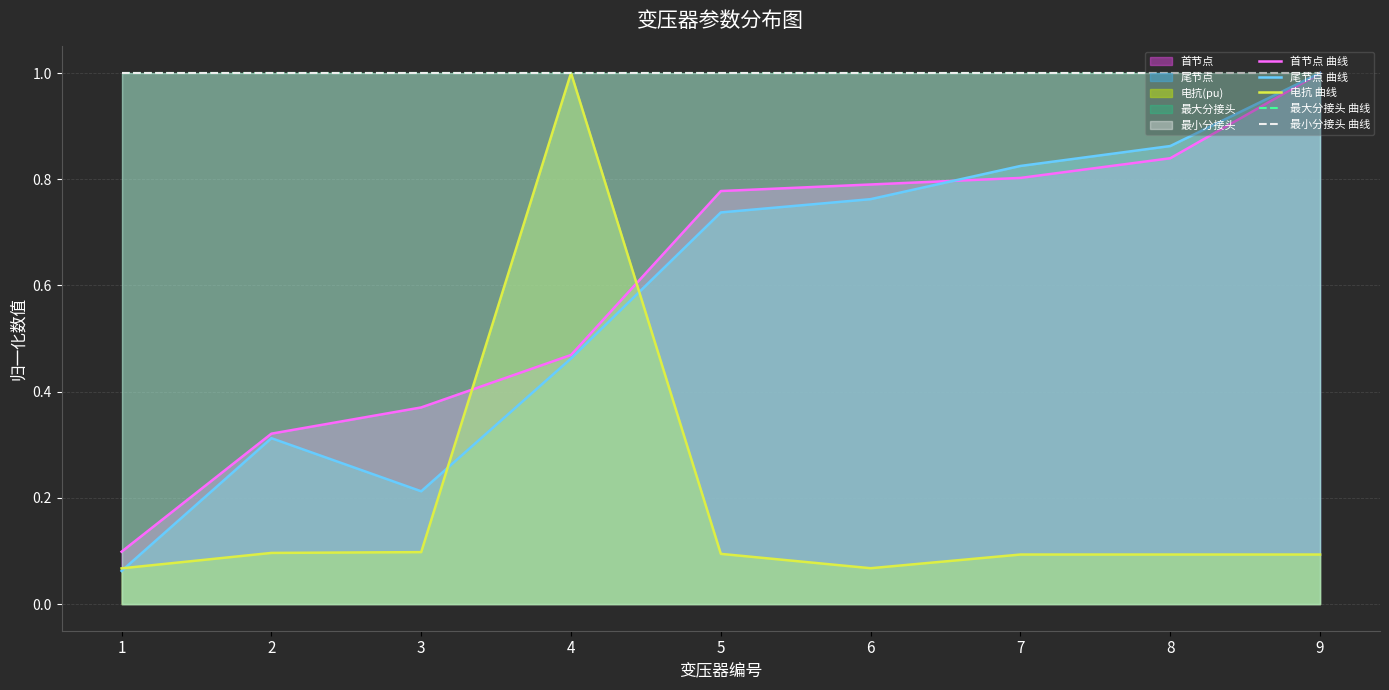

Is it true that 最大分接头 曲线 equals 0.2 at 6?

False